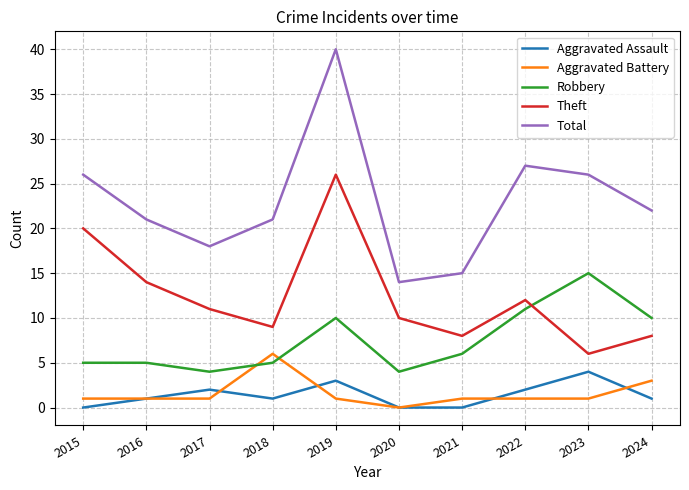

At 2023, list the series in order from largest to smallest.

Total, Robbery, Theft, Aggravated Assault, Aggravated Battery